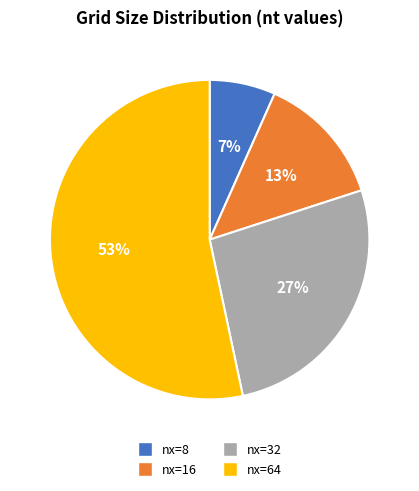

Which has a higher value, nx=64 or nx=32?

nx=64